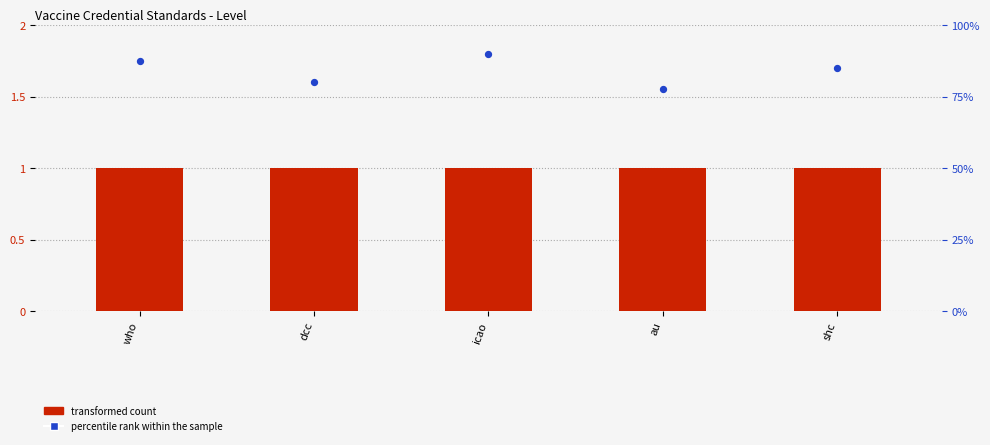

What is the total value across all series at icao?

2.8